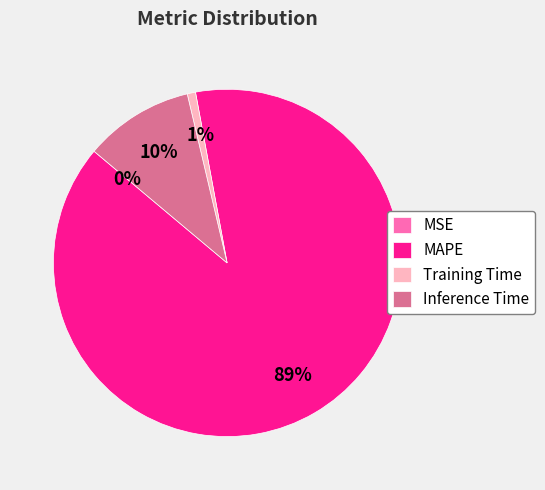

Is there any slice that represents more than half of the pie?

Yes